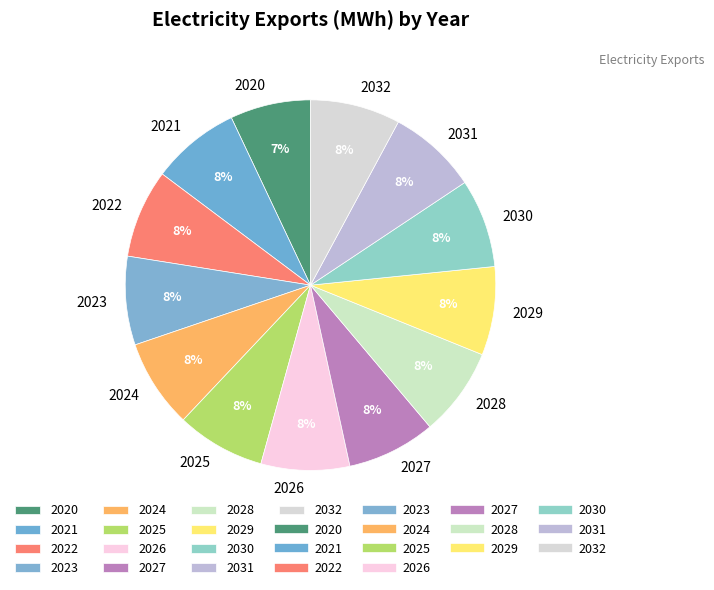

To the nearest percent, what is the combined percentage of 2031 and 2028?

16%